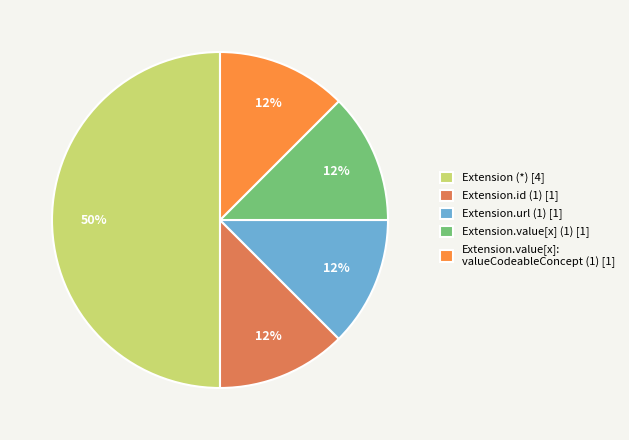

What is the largest slice in the pie chart?

Extension (*) [4]